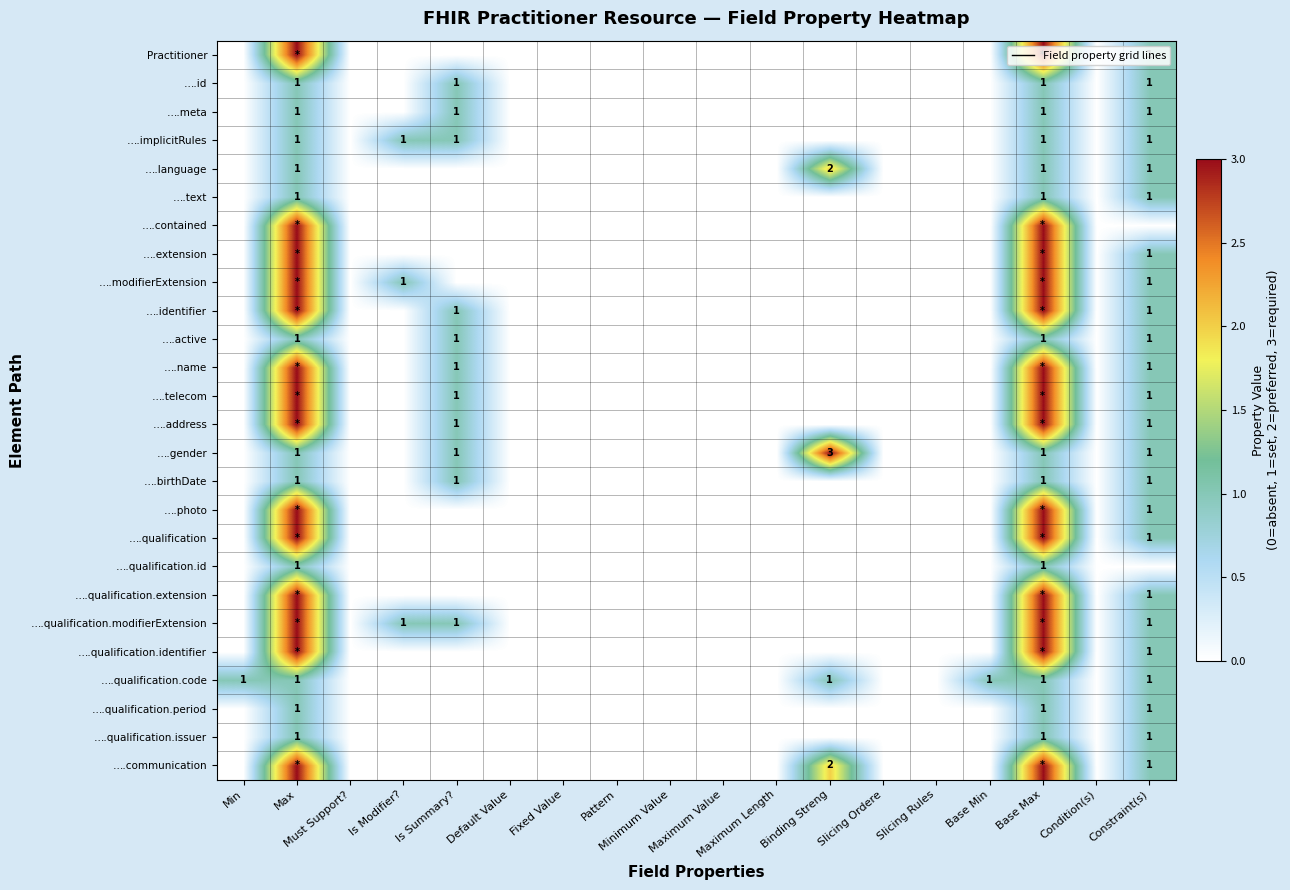

True or false: ….qualification.issuer has a value of 0 at Constraint(s).

False